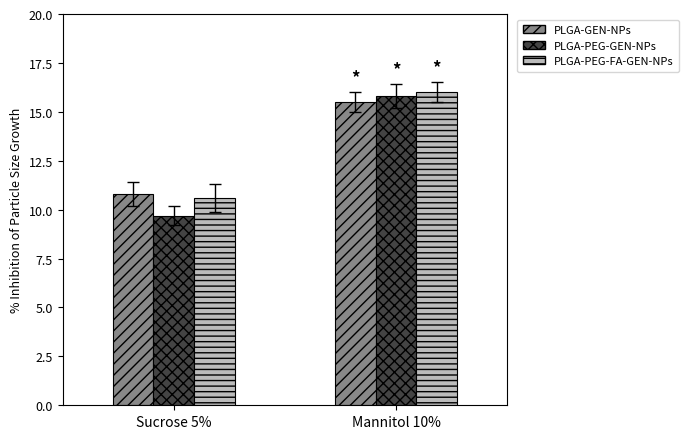

At how many categories does at least one series exceed 10?

2